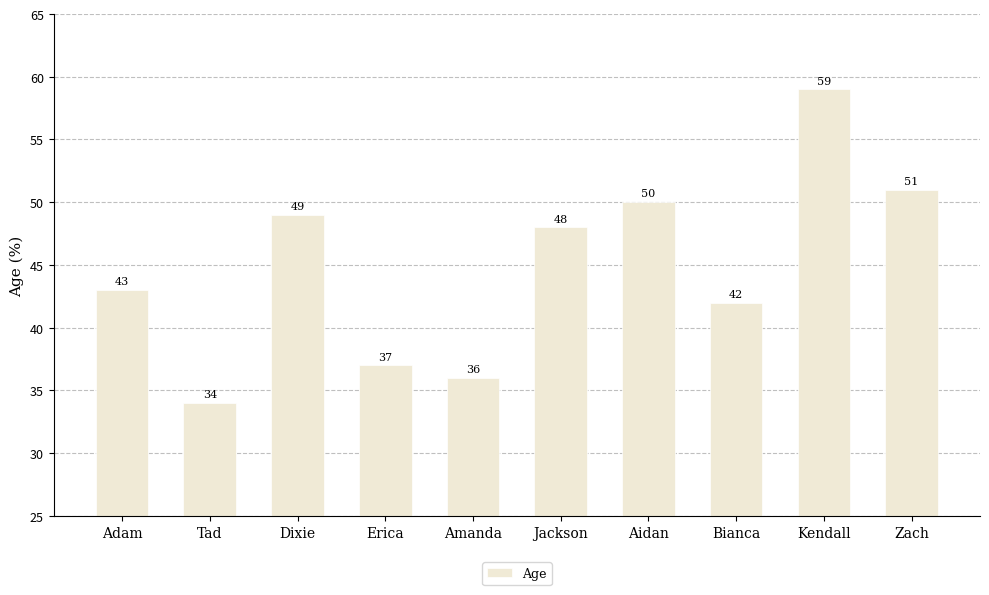

At which label does the data first exceed 48?

Dixie